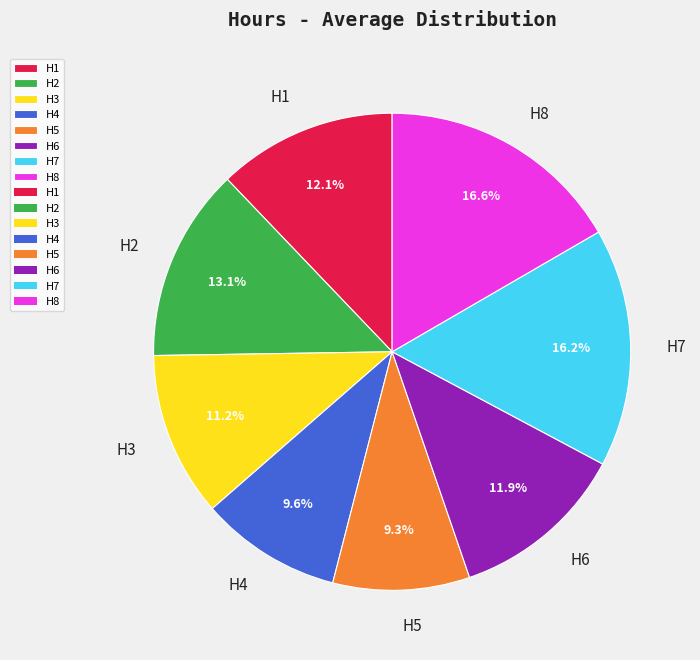

To the nearest percent, what is the average slice percentage?

12%